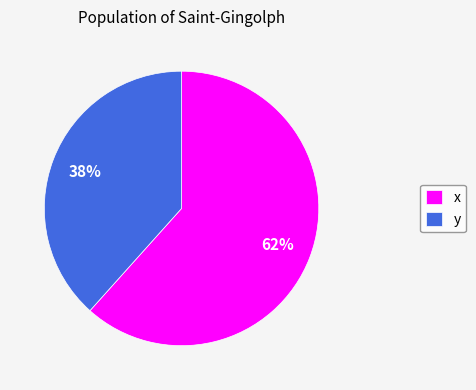

Do y and x together represent more than half of the pie?

Yes